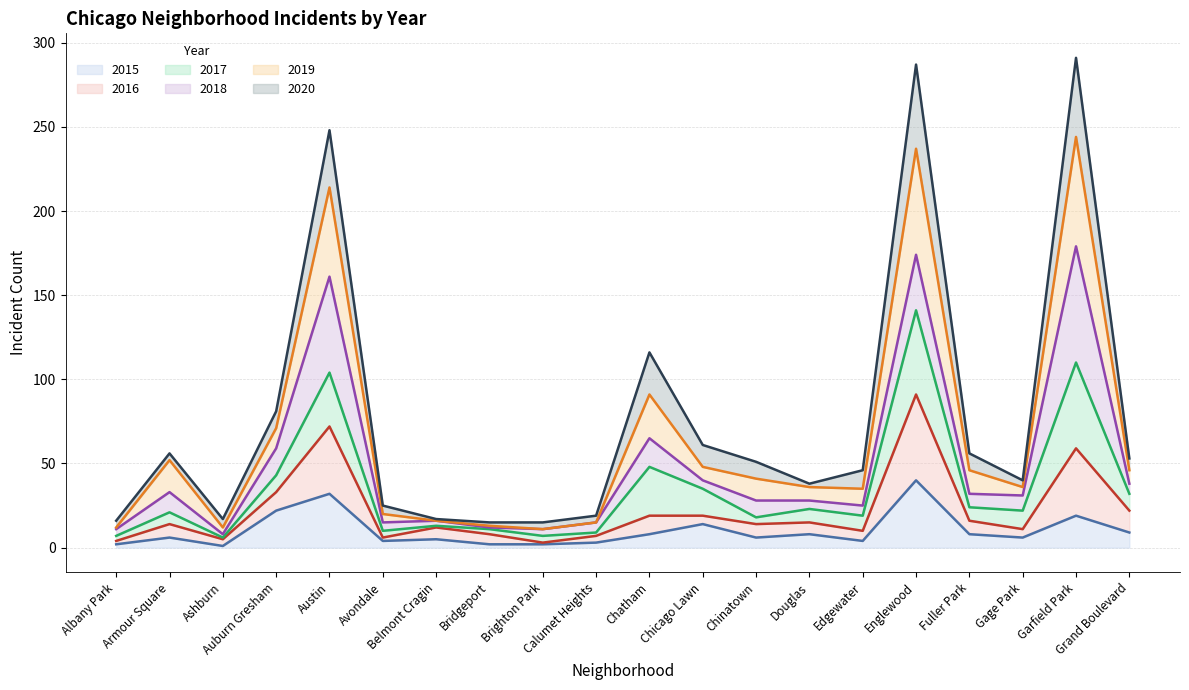

At how many categories does at least one series exceed 31?

13